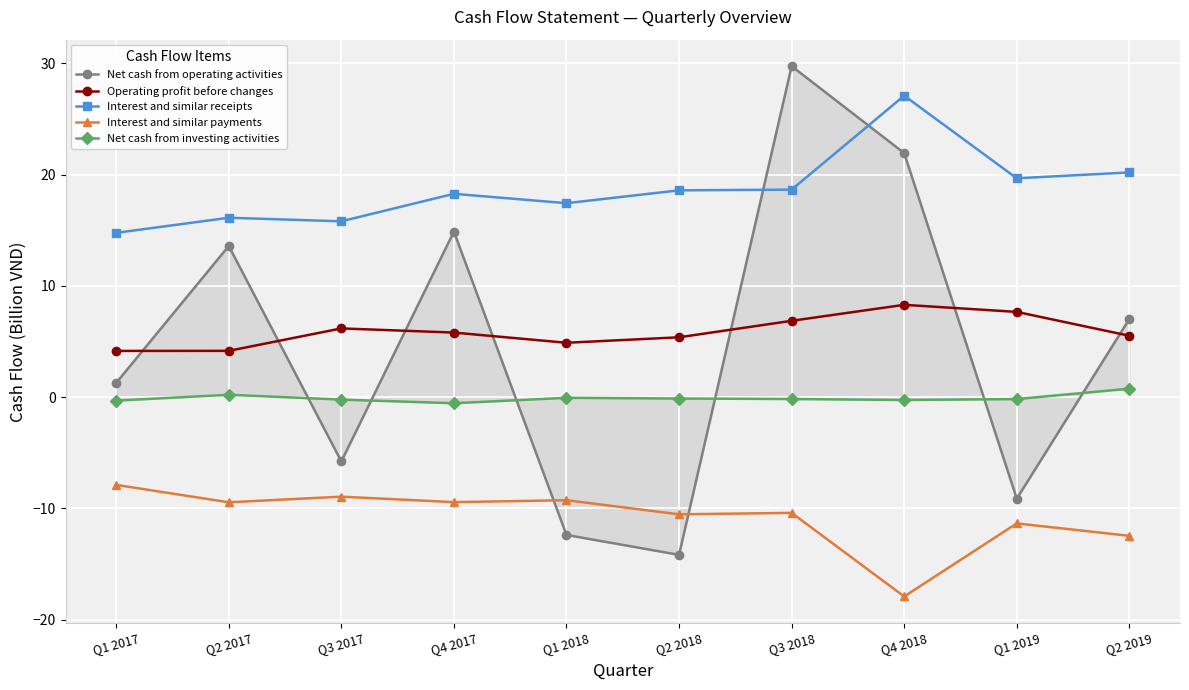

The value of Operating profit before changes at Q4 2018 is 8.3. True or false?

True